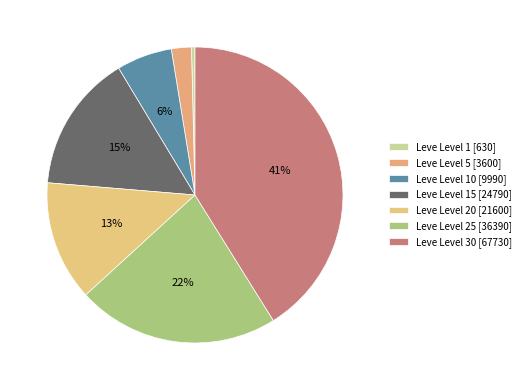

How many slices are in this pie chart?

7